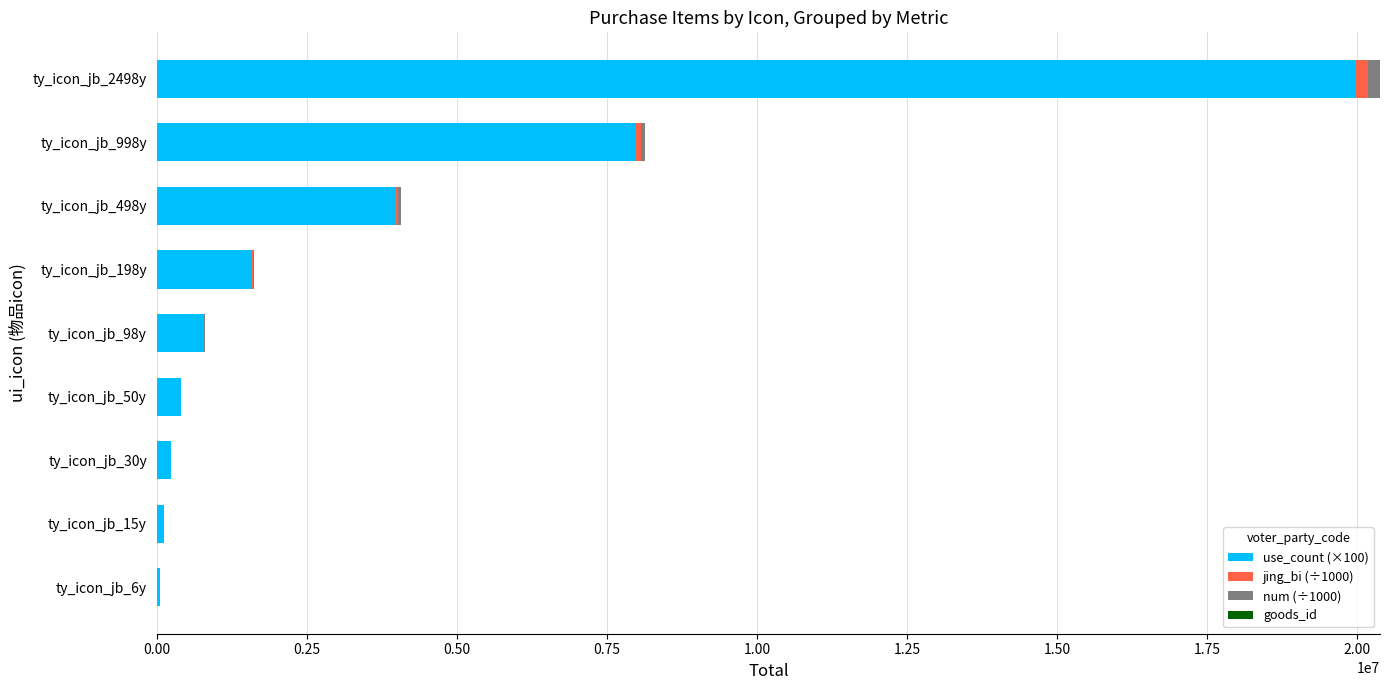

At which label does use_count (×100) reach its peak?

ty_icon_jb_2498y